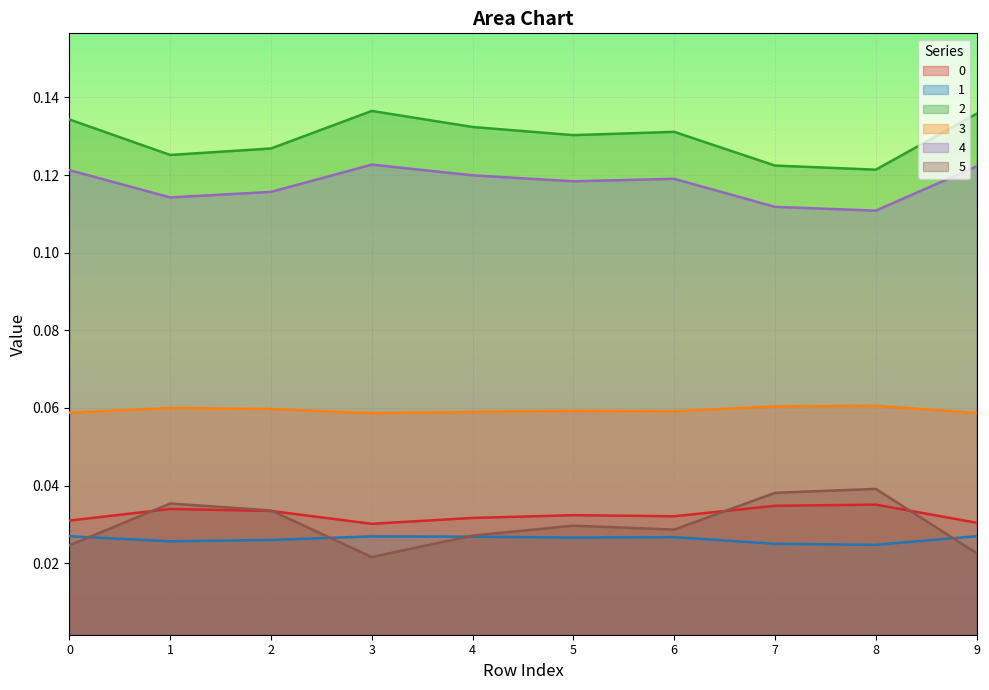

What is the value of the 3 point at the 4th from the left?

0.1